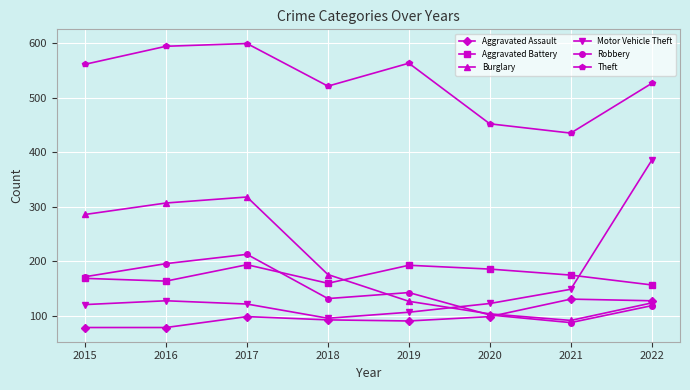

At which label is Burglary closest to 205?

2018